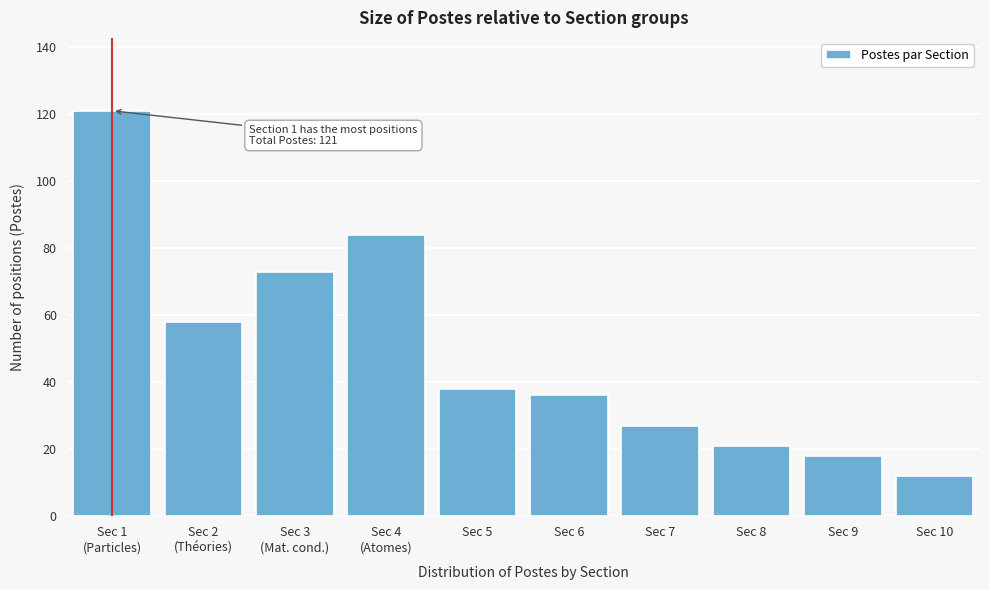

Reading left to right, what are all the values shown in this chart?

121	58	73	84	38	36	27	21	18	12